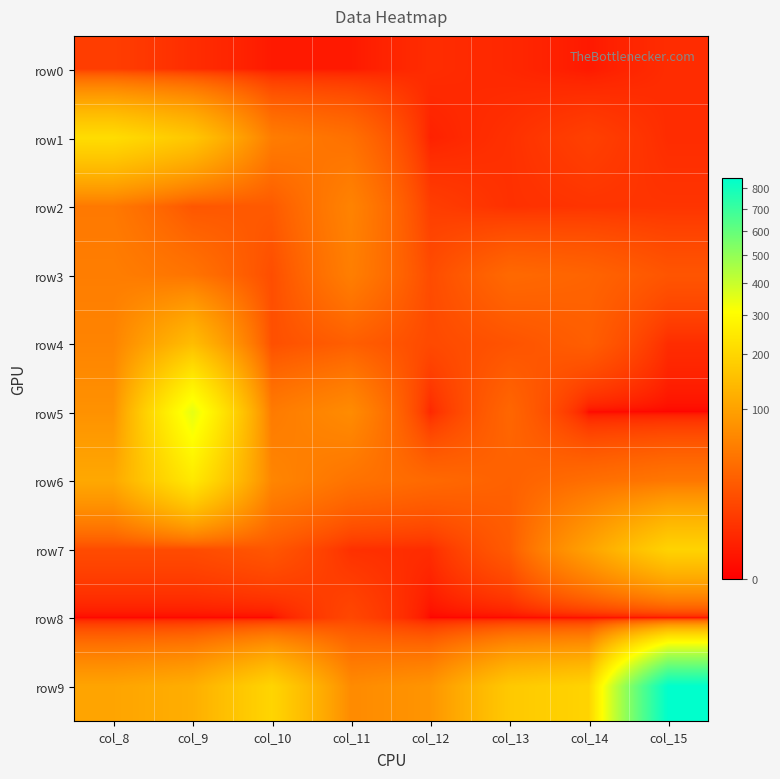

Reading left to right, list all the values displayed in this chart.

row0: col_8=9	col_9=4	col_10=1	col_11=1	col_12=4	col_13=3	col_14=1	col_15=4
row1: col_8=216	col_9=166	col_10=52	col_11=40	col_12=2	col_13=5	col_14=10	col_15=4
row2: col_8=48	col_9=21	col_10=23	col_11=59	col_12=9	col_13=5	col_14=6	col_15=6
row3: col_8=53	col_9=43	col_10=16	col_11=54	col_12=15	col_13=34	col_14=30	col_15=20
row4: col_8=60	col_9=146	col_10=17	col_11=26	col_12=14	col_13=19	col_14=26	col_15=4
row5: col_8=77	col_9=349	col_10=50	col_11=69	col_12=3	col_13=32	col_14=0	col_15=0
row6: col_8=110	col_9=246	col_10=62	col_11=42	col_12=34	col_13=28	col_14=38	col_15=46
row7: col_8=15	col_9=15	col_10=21	col_11=5	col_12=4	col_13=24	col_14=100	col_15=193
row8: col_8=0	col_9=0	col_10=0	col_11=13	col_12=0	col_13=0	col_14=0	col_15=0
row9: col_8=104	col_9=120	col_10=198	col_11=68	col_12=81	col_13=171	col_14=195	col_15=853